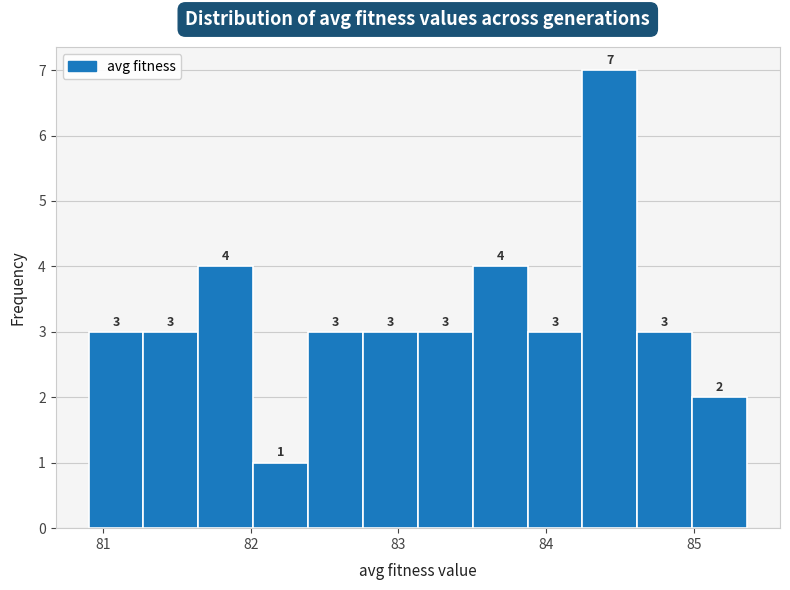

Around what value on the x-axis is the tallest bar? Give the approximate position of its centre, as read against the axis.

84.4